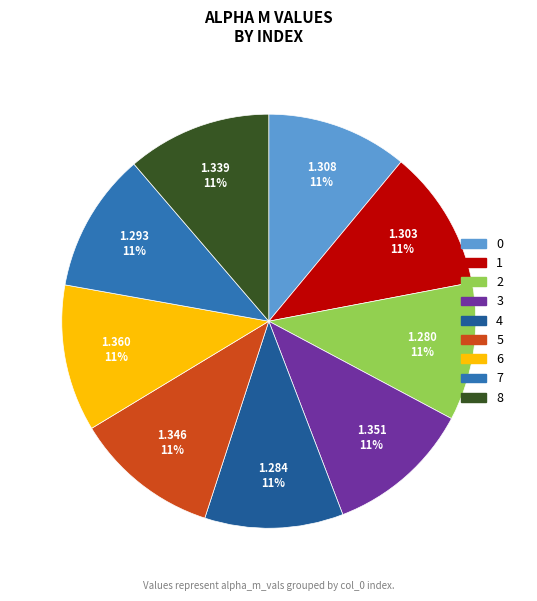

Does 2 account for over 50% of the chart?

No